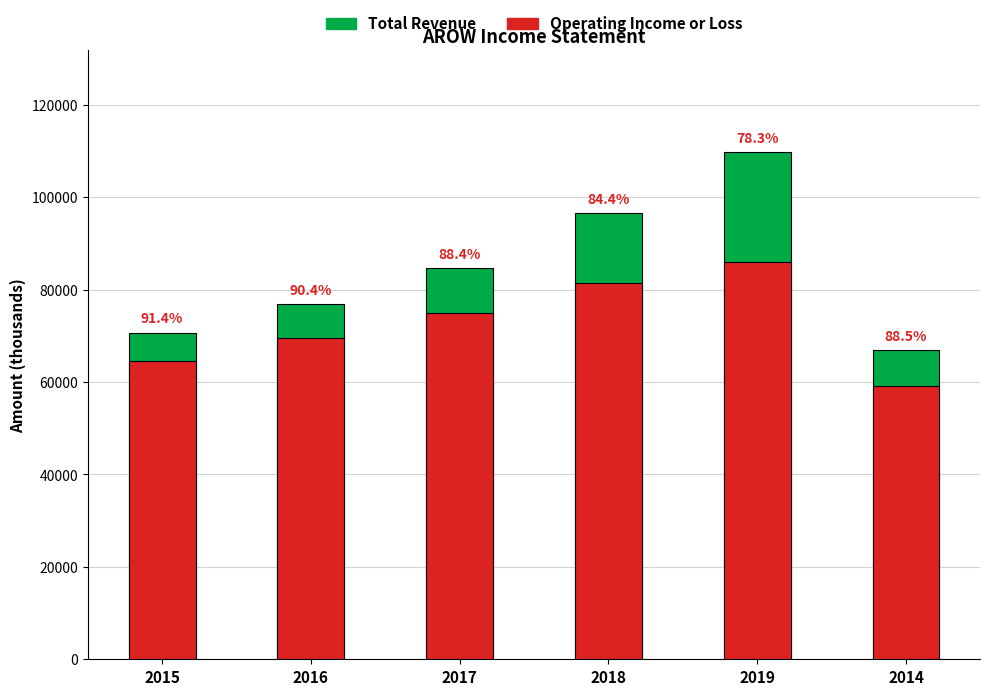

What is the total value across all series at 2019?

195800